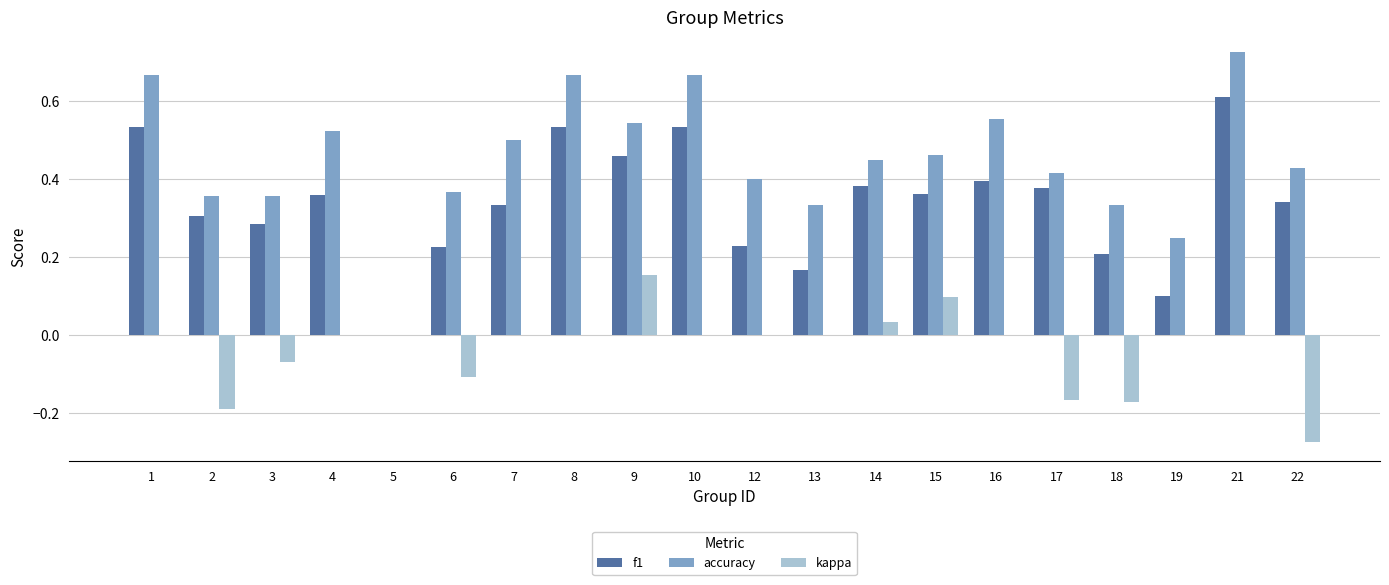

Is it true that kappa equals -0.3 at 2?

False